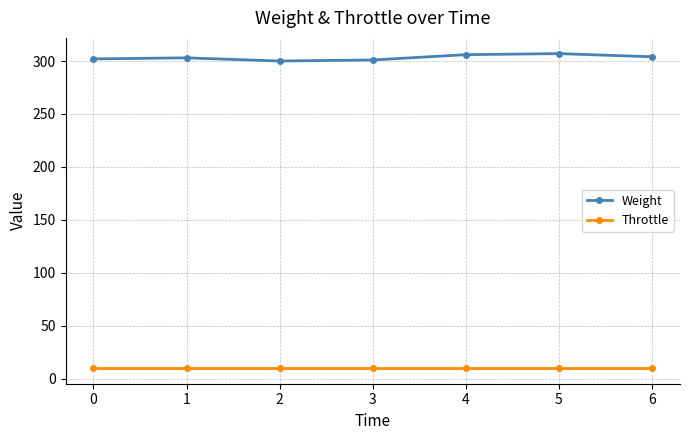

Rank the series at 1 from highest to lowest value.

Weight, Throttle